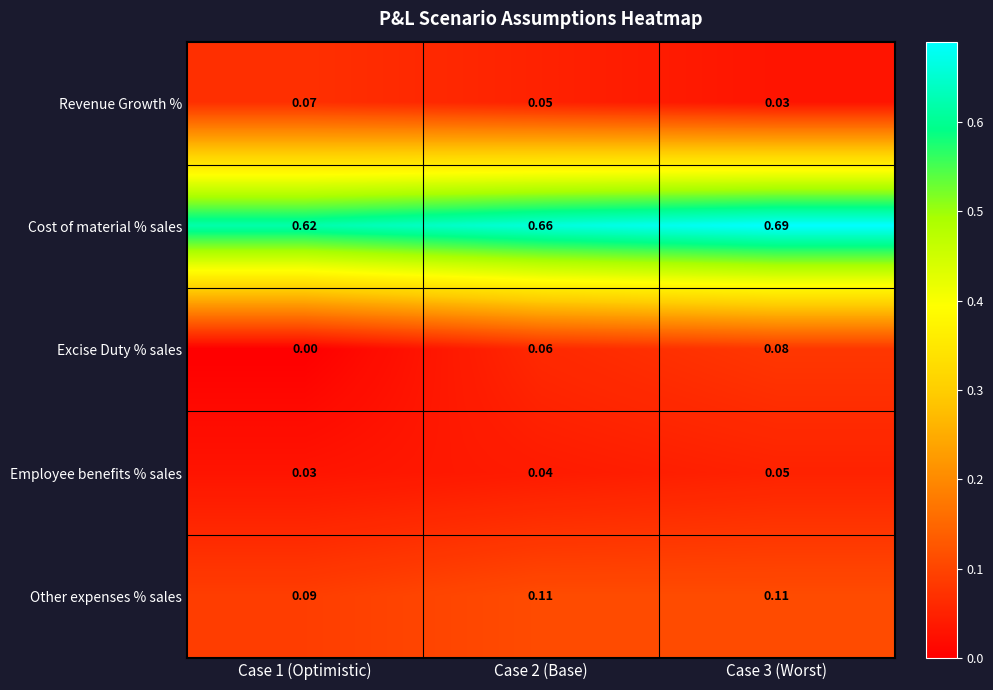

Which series has the largest total across all categories?

Cost of material % sales